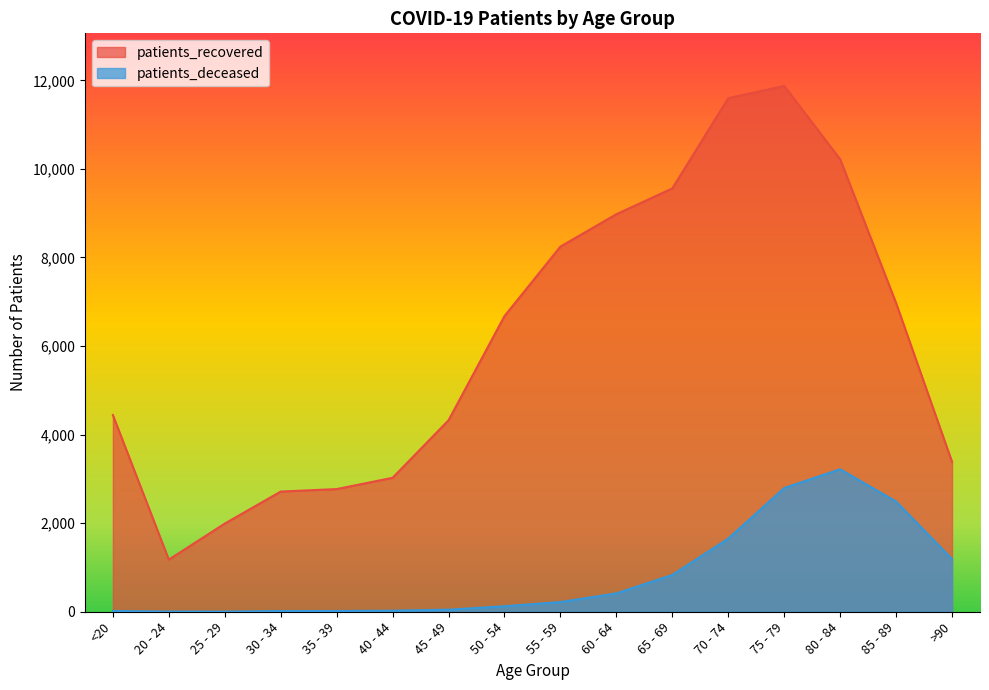

At which category is the sum across all series the highest?

75 - 79